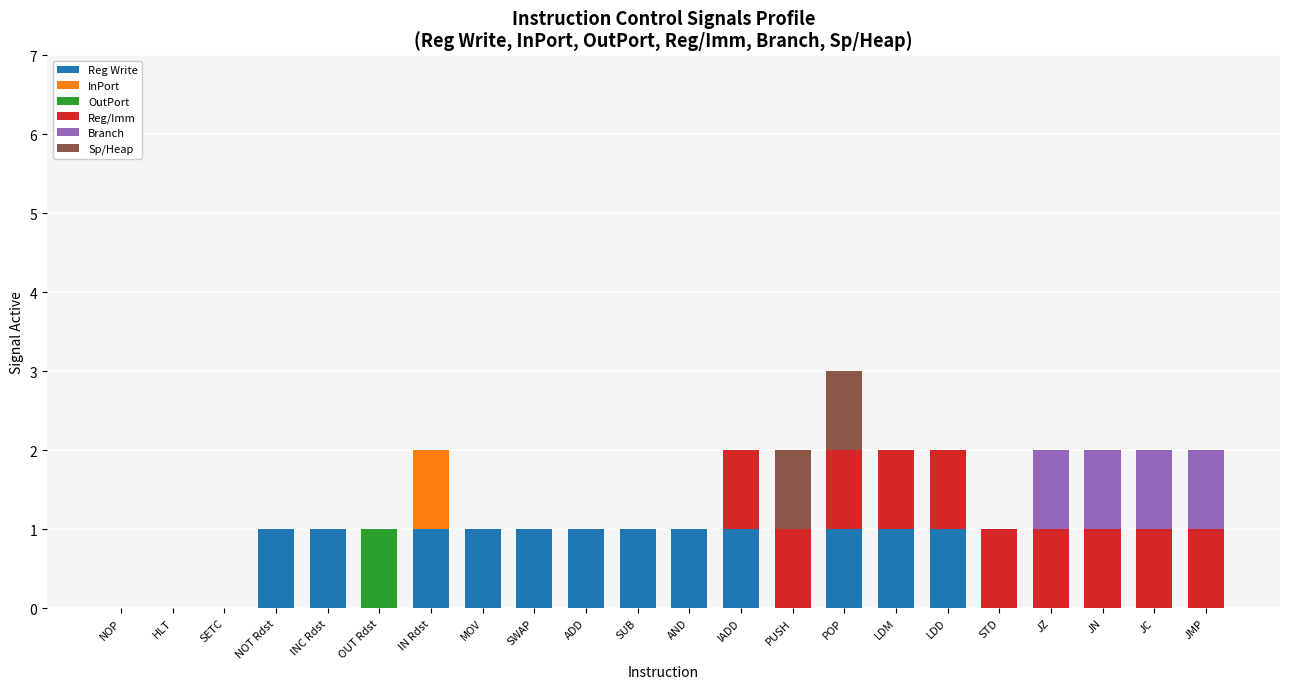

At which category is the sum across all series the highest?

POP